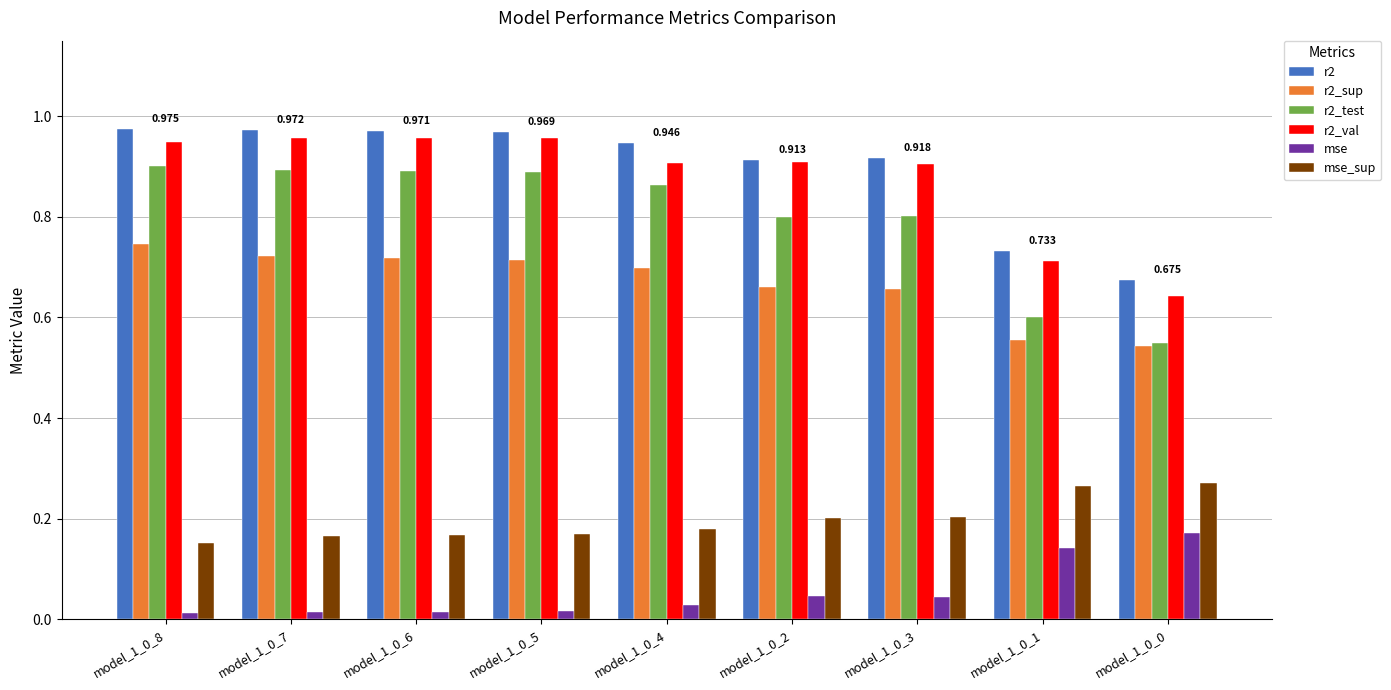

At how many categories does at least one series exceed 0?

9